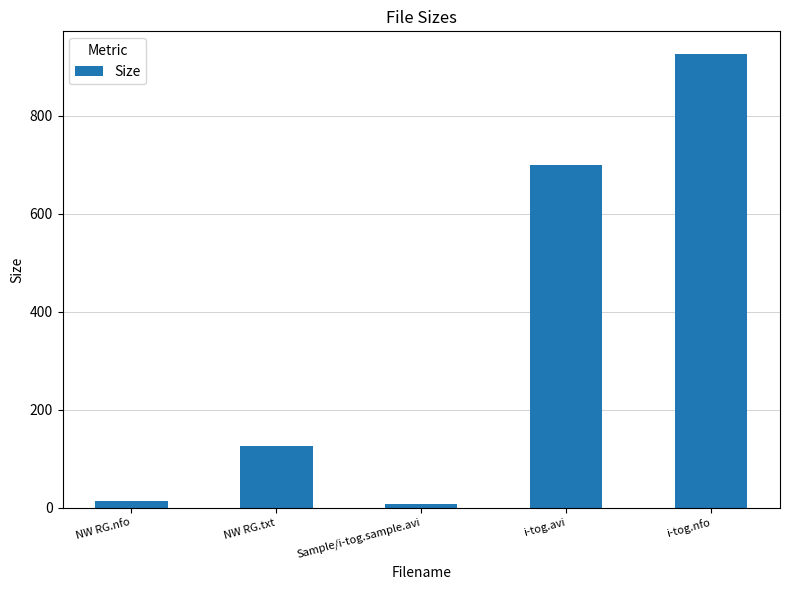

Reading right to left, what are all the values shown in this chart?

926.0	698.6	7.0	126.0	13.0